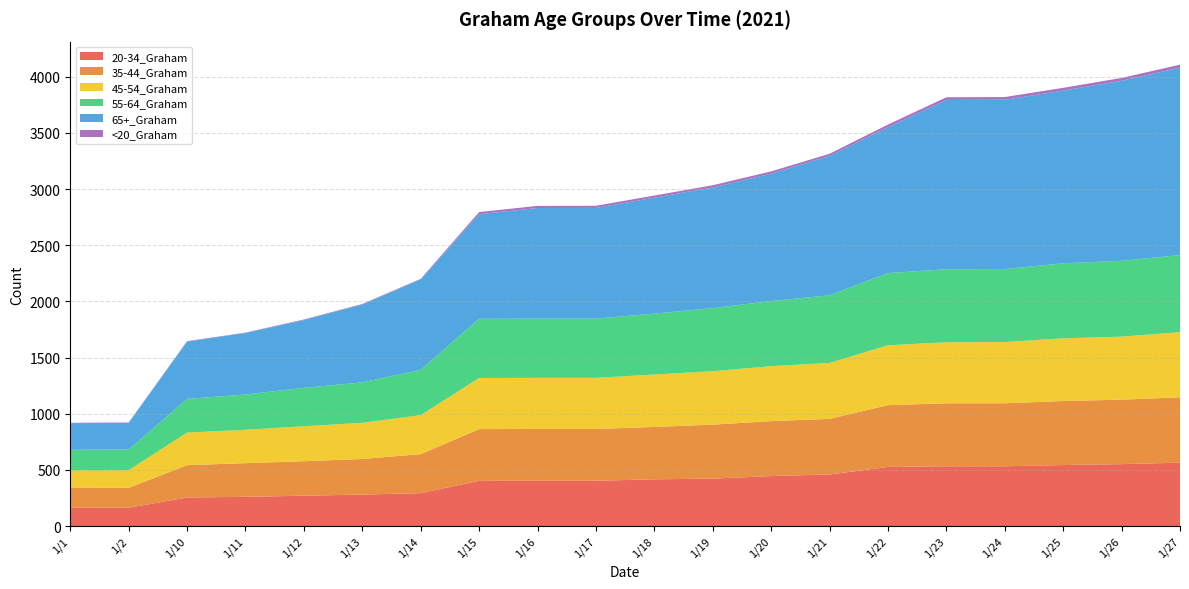

Reading right to left, transcribe all the data shown in this chart.

20-34_Graham: 1/27=564	1/26=551	1/25=543	1/24=532	1/23=532	1/22=526	1/21=459	1/20=445	1/19=422	1/18=416	1/17=403	1/16=403	1/15=402	1/14=293	1/13=280	1/12=270	1/11=260	1/10=254	1/2=163	1/1=162
35-44_Graham: 1/27=582	1/26=574	1/25=570	1/24=561	1/23=561	1/22=550	1/21=495	1/20=489	1/19=481	1/18=466	1/17=461	1/16=461	1/15=461	1/14=347	1/13=317	1/12=307	1/11=300	1/10=288	1/2=177	1/1=177
45-54_Graham: 1/27=580	1/26=561	1/25=558	1/24=545	1/23=543	1/22=533	1/21=498	1/20=489	1/19=475	1/18=467	1/17=455	1/16=455	1/15=455	1/14=347	1/13=322	1/12=311	1/11=297	1/10=290	1/2=157	1/1=157
55-64_Graham: 1/27=686	1/26=675	1/25=668	1/24=650	1/23=650	1/22=643	1/21=602	1/20=580	1/19=562	1/18=542	1/17=527	1/16=527	1/15=527	1/14=404	1/13=360	1/12=342	1/11=314	1/10=300	1/2=184	1/1=183
65+_Graham: 1/27=1669	1/26=1603	1/25=1537	1/24=1507	1/23=1507	1/22=1298	1/21=1240	1/20=1134	1/19=1074	1/18=1032	1/17=986	1/16=985	1/15=931	1/14=805	1/13=693	1/12=604	1/11=547	1/10=510	1/2=238	1/1=237
<20_Graham: 1/27=26	1/26=25	1/25=25	1/24=24	1/23=24	1/22=24	1/21=20	1/20=20	1/19=20	1/18=19	1/17=19	1/16=19	1/15=19	1/14=5	1/13=5	1/12=5	1/11=4	1/10=4	1/2=3	1/1=3